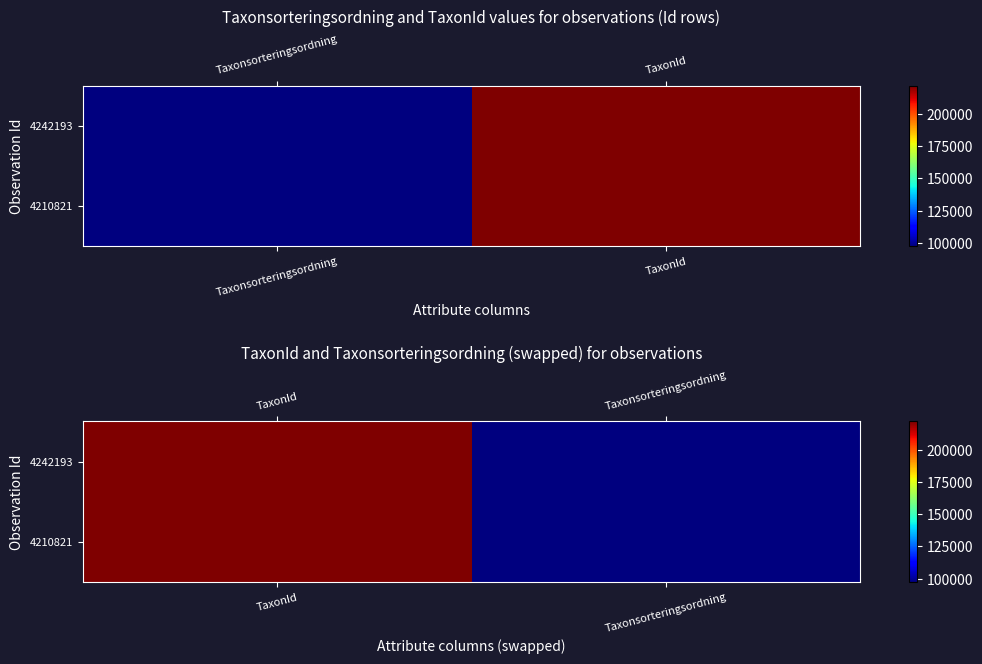

Rank the series at TaxonId from highest to lowest value.

4242193, 4210821